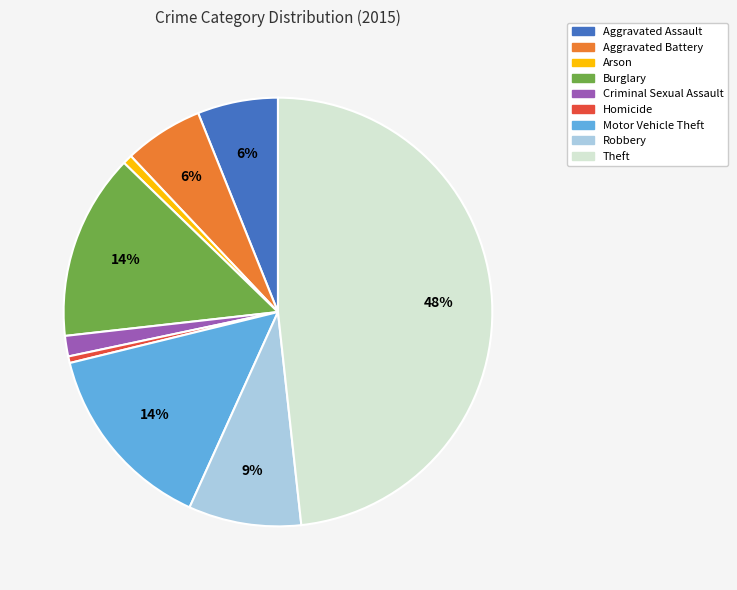

To the nearest percent, what percentage of the pie is Criminal Sexual Assault?

2%